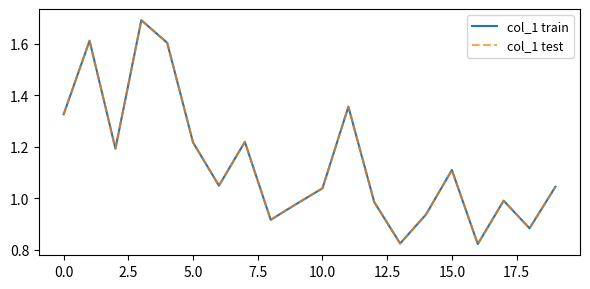

True or false: col_1 test and col_1 train cross at least once.

False